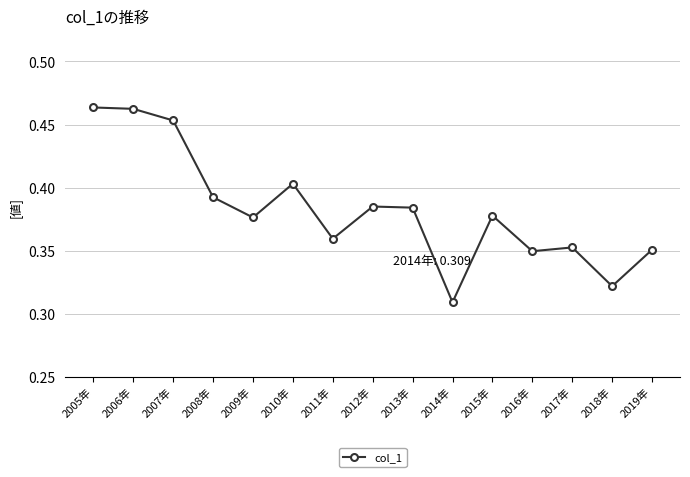

Which category has the lowest value across all series?

2014年